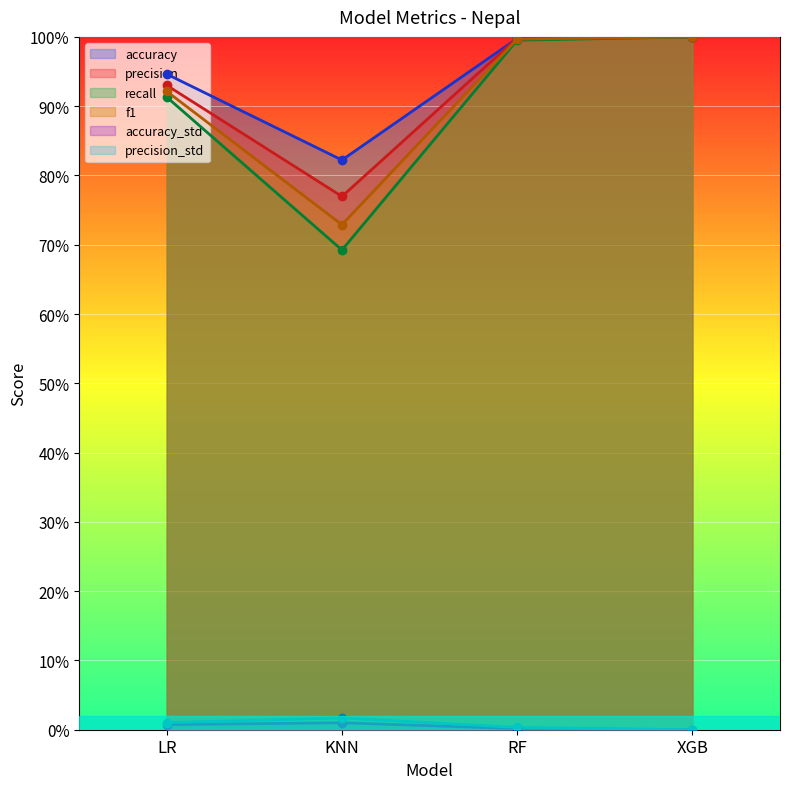

Which series changed the most between LR and RF?

recall